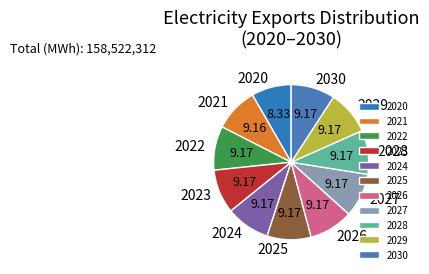

Does 2020 represent more than half of the total?

No